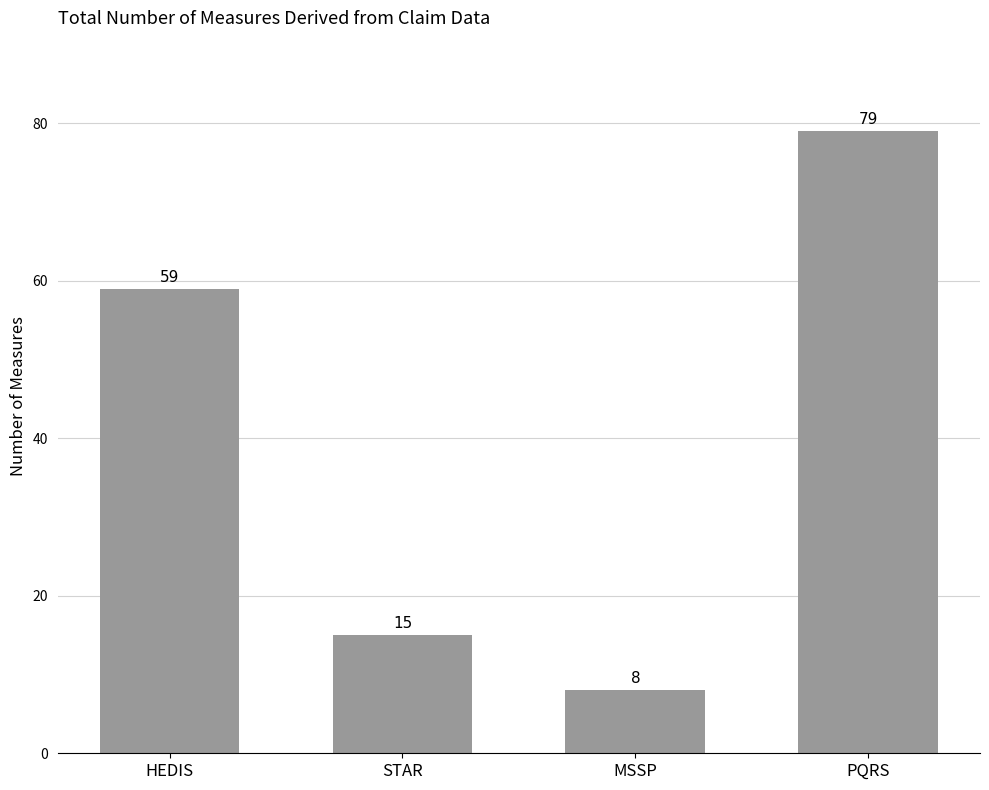

List the labels in order of value, smallest first.

MSSP, STAR, HEDIS, PQRS